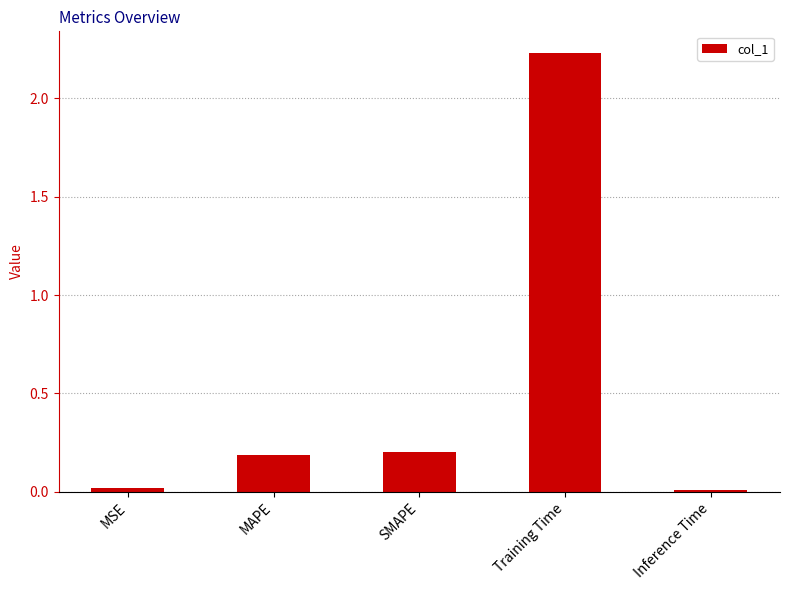

What is the sum of the values at Training Time and MAPE?

2.4